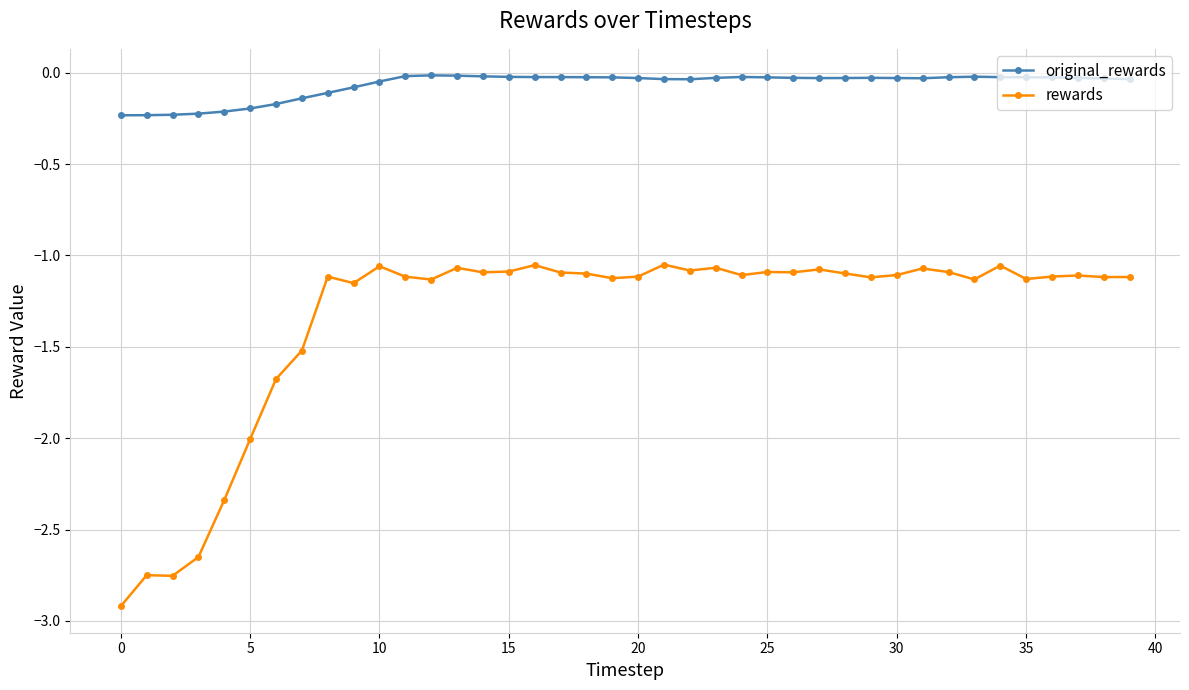

Does the chart display data point markers on the line(s)?

Yes